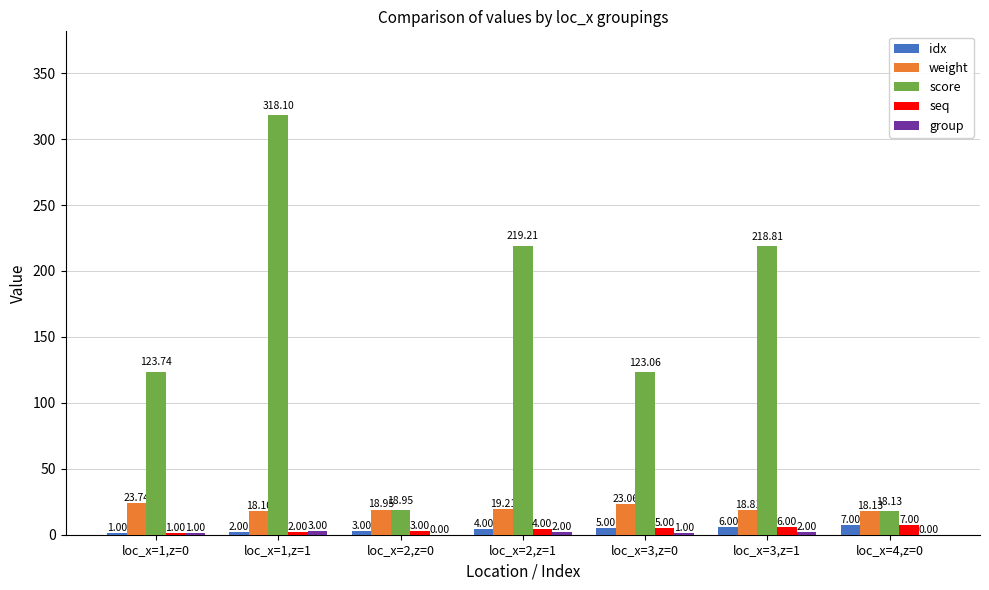

What is the total value across all series at loc_x=3,z=1?

251.6